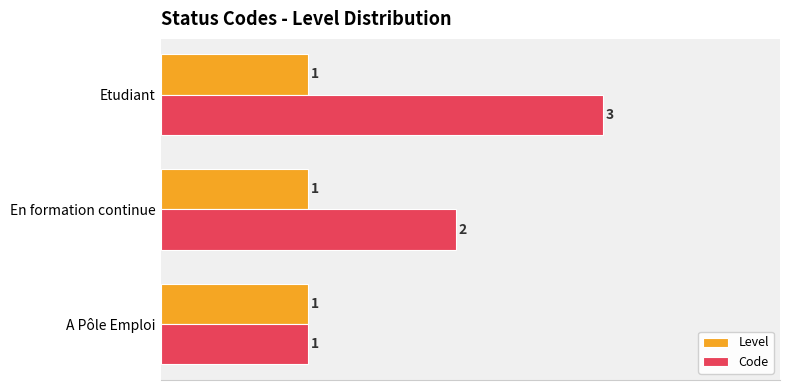

True or false: Code has a value of 4 at Etudiant.

False